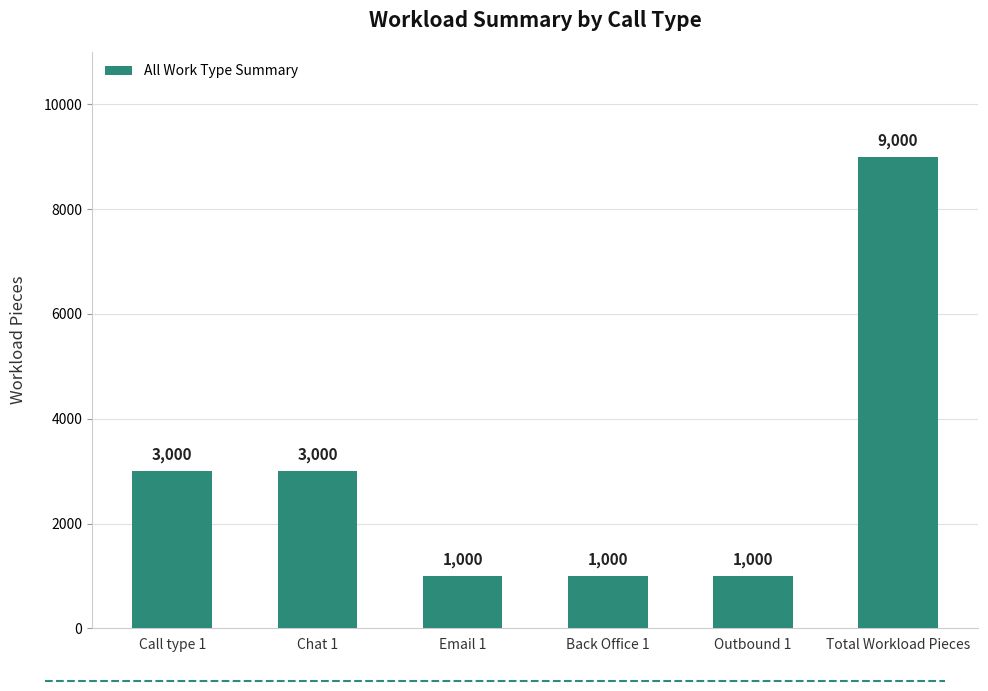

What is the difference between the values at Call type 1 and Back Office 1?

2000